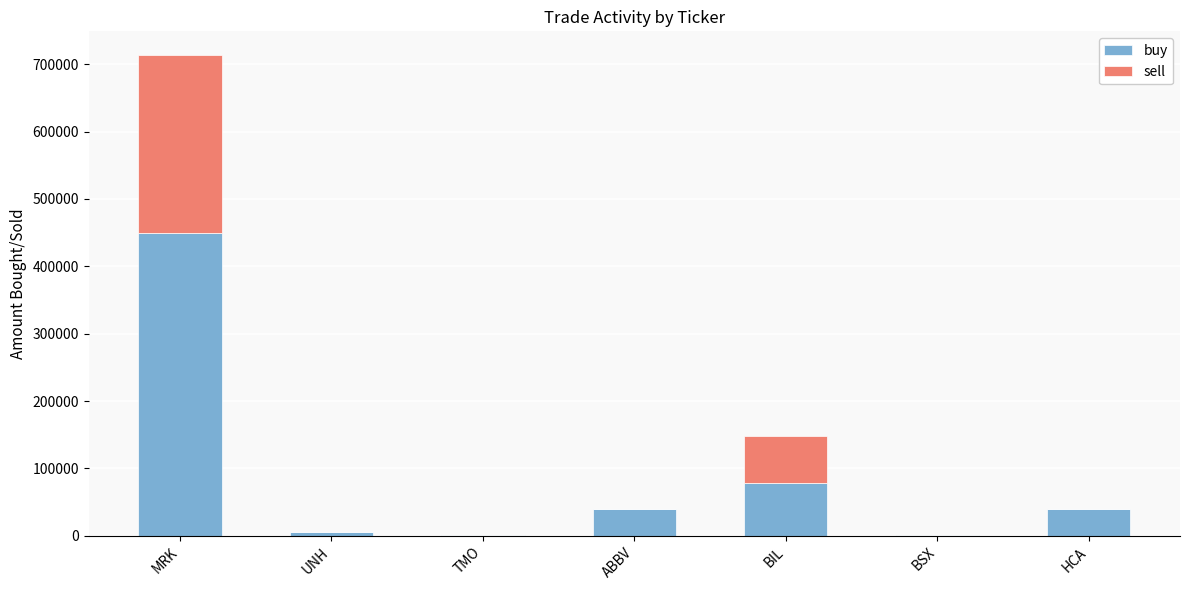

What is the highest value of the buy series?

450000